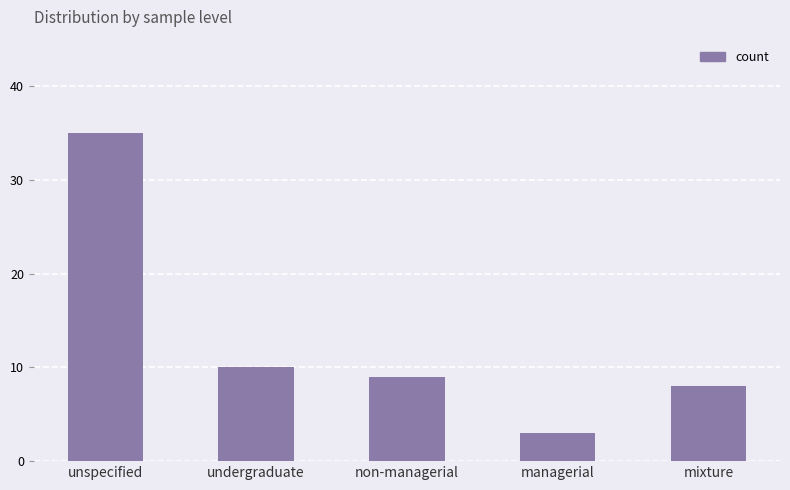

What is the sum of the values at mixture and managerial?

11